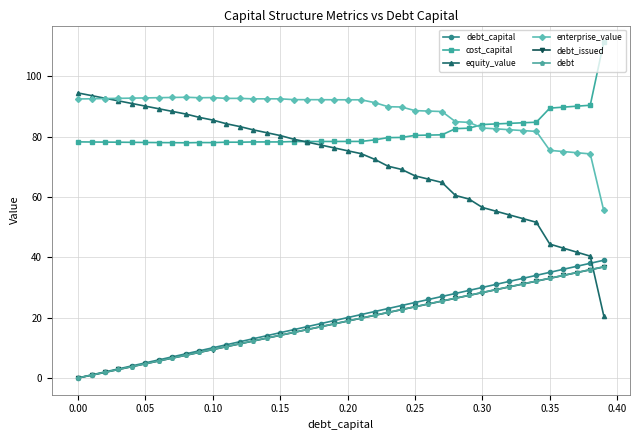

What is the maximum value for cost_capital?

111.2